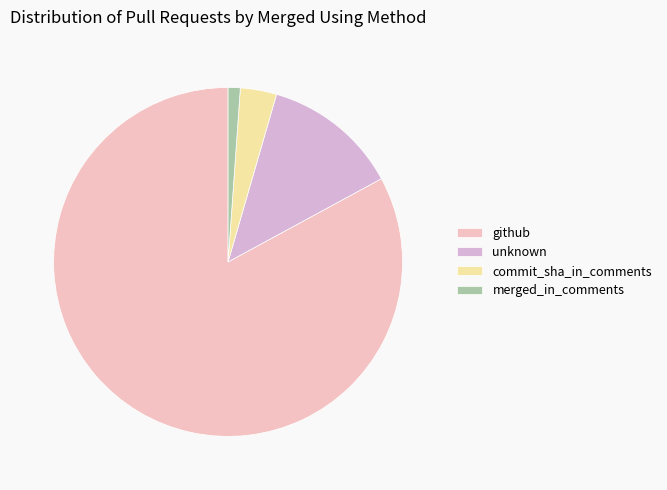

Is there any slice that represents more than half of the pie?

Yes